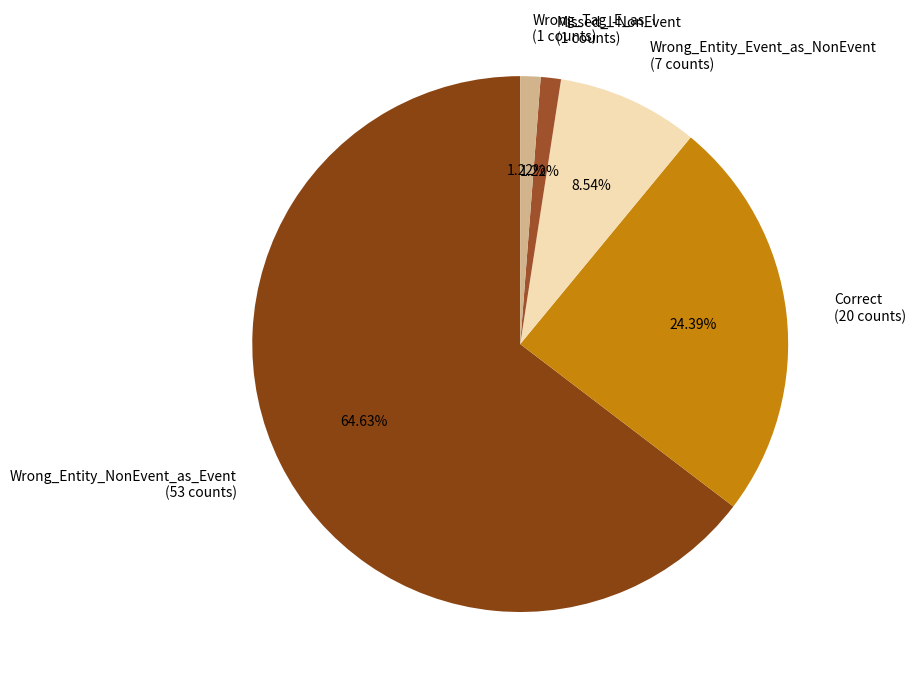

Is it true that Missed_I-NonEvent is 1% of the pie?

True